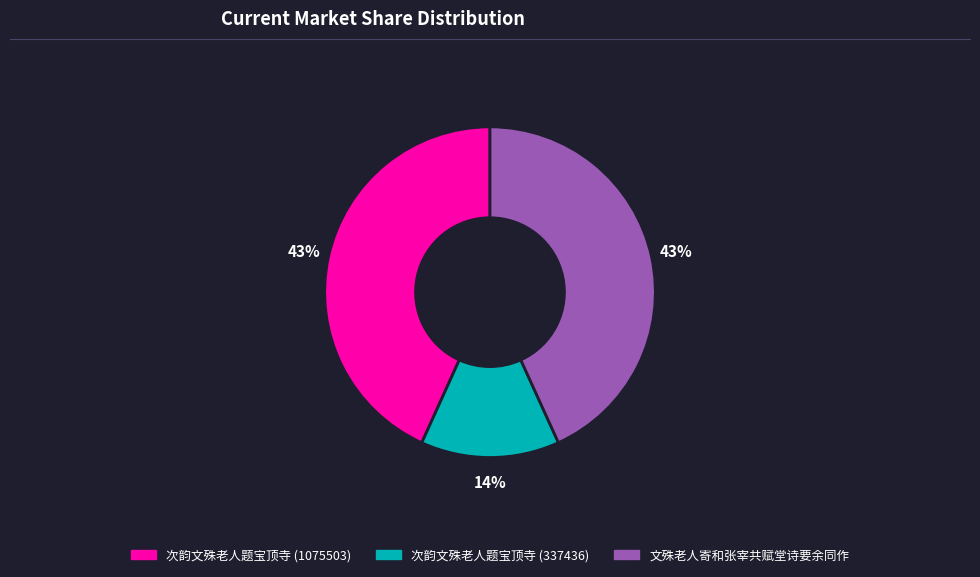

Does 次韵文殊老人题宝顶寺 (337436) account for over 50% of the chart?

No